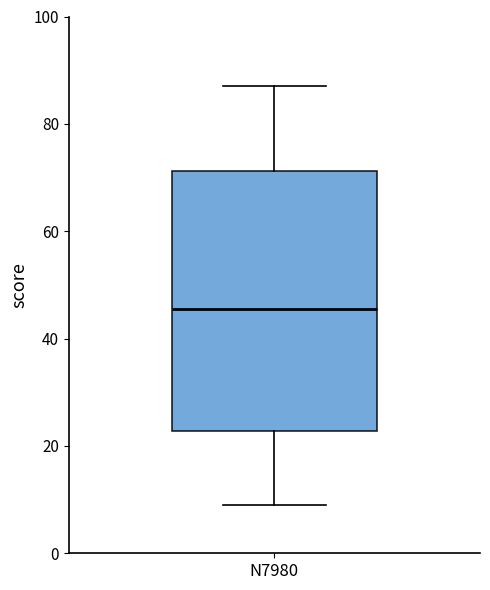

Where does the upper whisker of the box for N7980 end on the y-axis? The values are not printed on the chart, so give them approximately, as read against the axis.

88